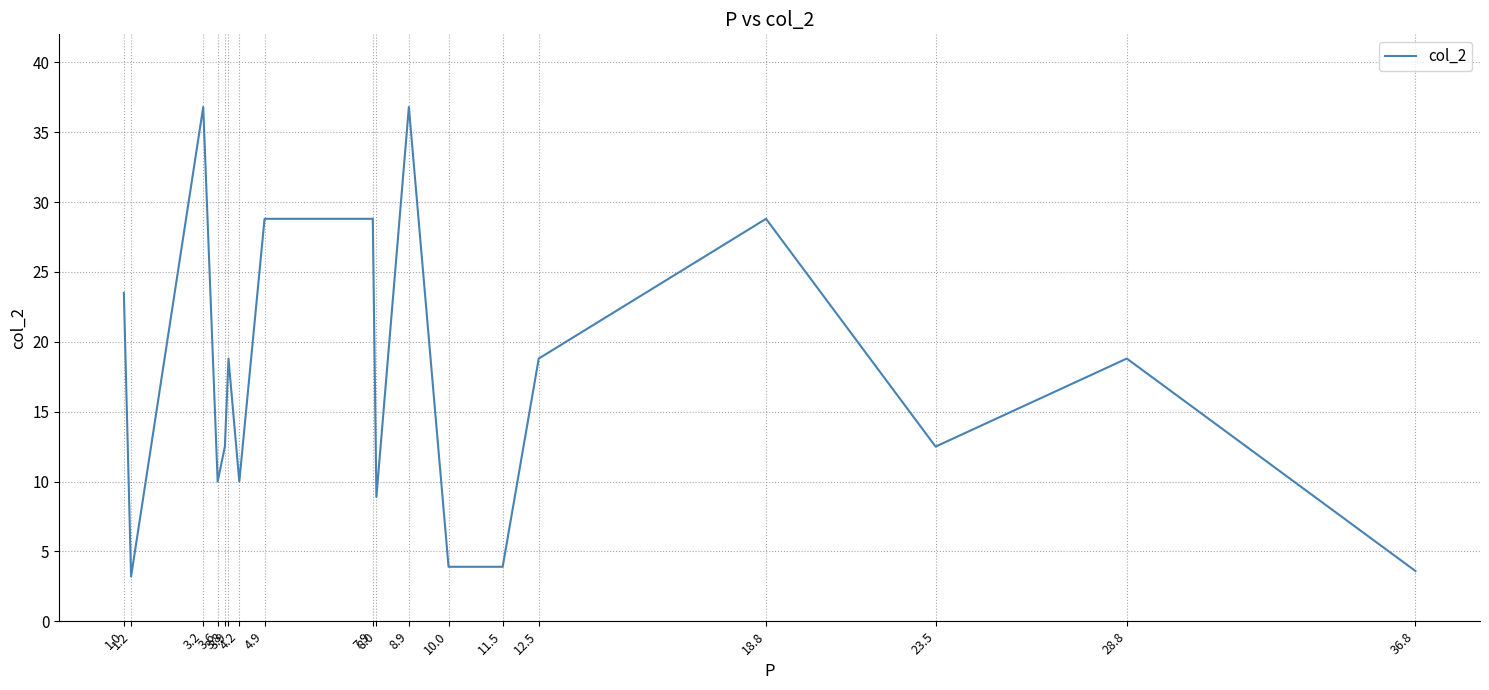

Does the chart display data point markers on the line(s)?

No